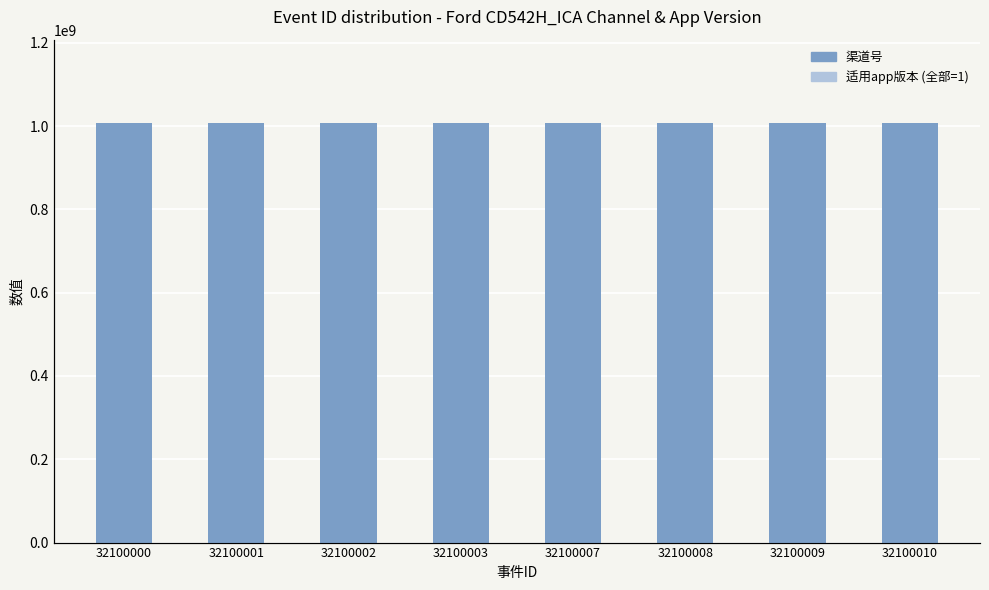

The value of 适用app版本 at 32100009 is 1. True or false?

True